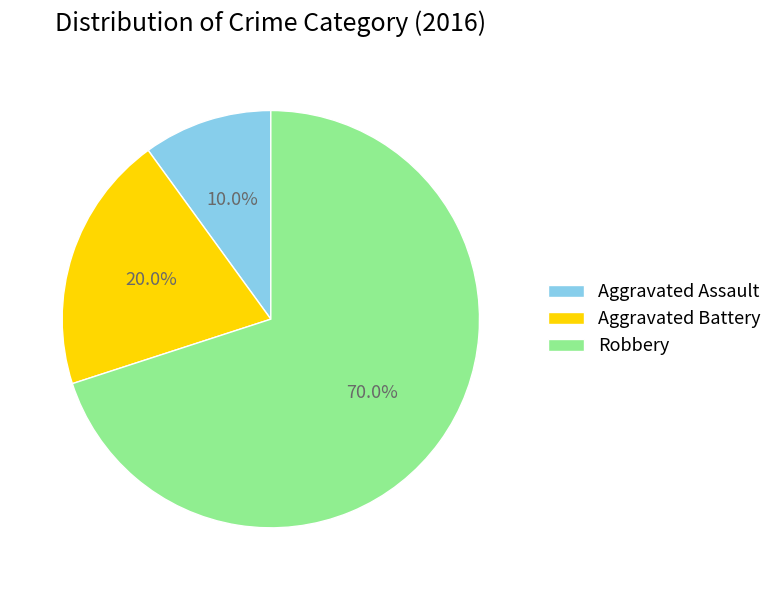

Which has a higher value, Robbery or Aggravated Battery?

Robbery